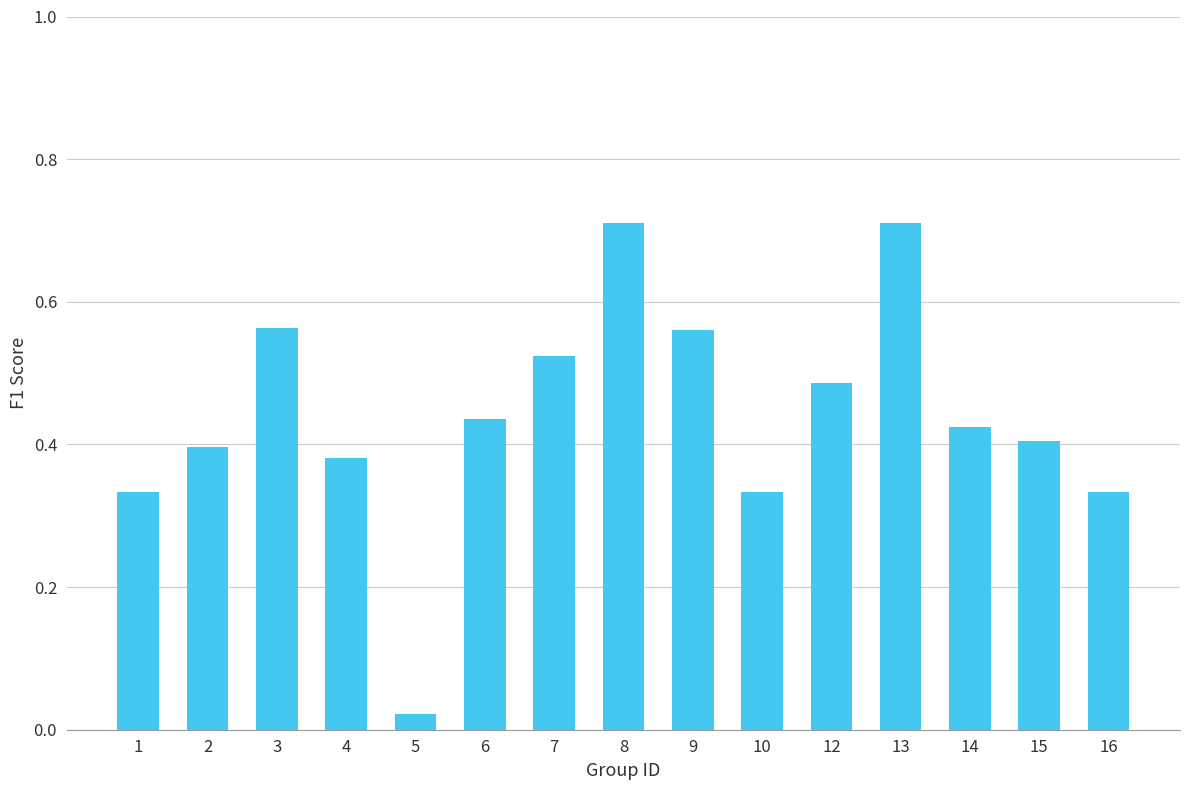

Does the chart contain any negative values?

No